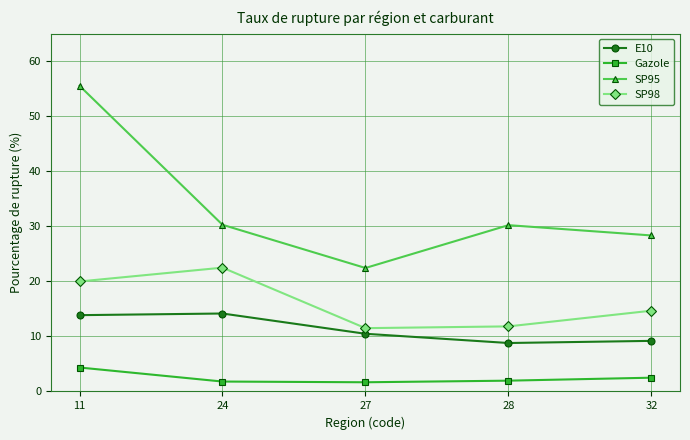

True or false: Gazole has more than 1 interior local peaks.

False